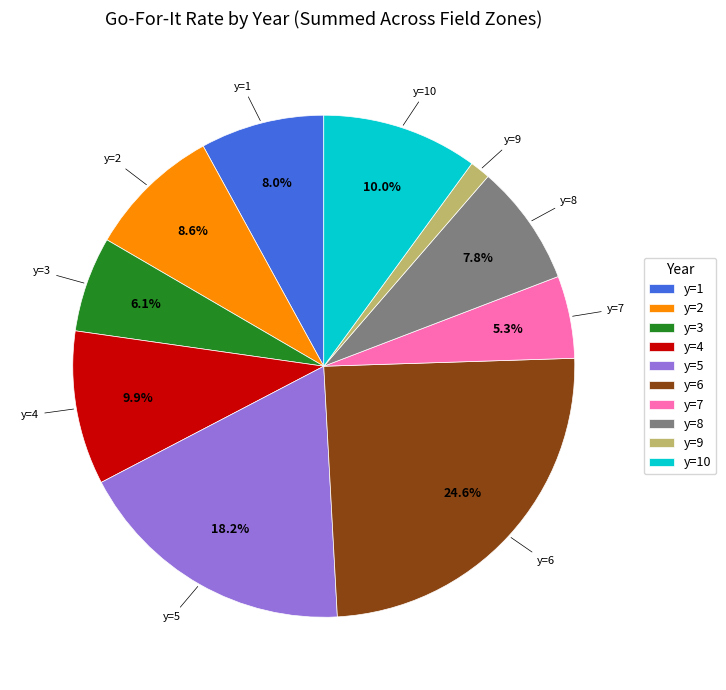

Which category has the smallest portion of the pie?

y=9